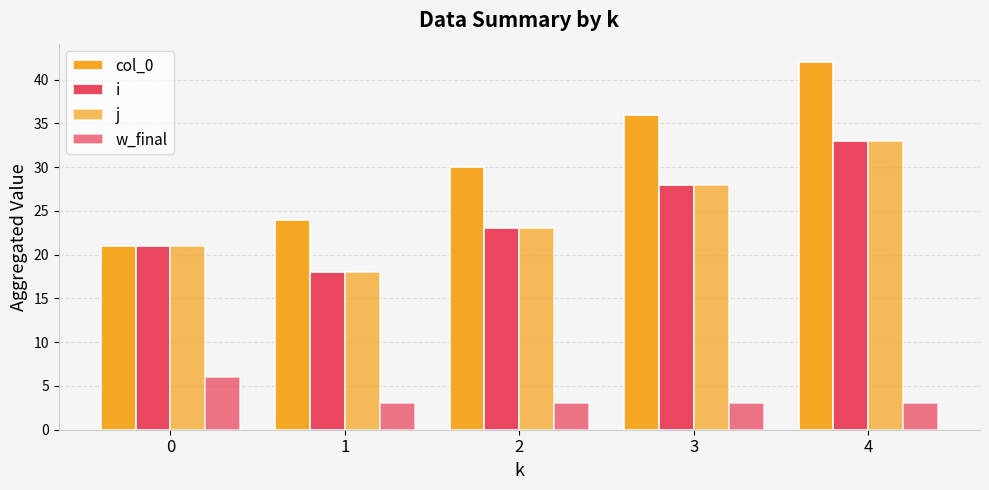

How many groups of bars are there?

5